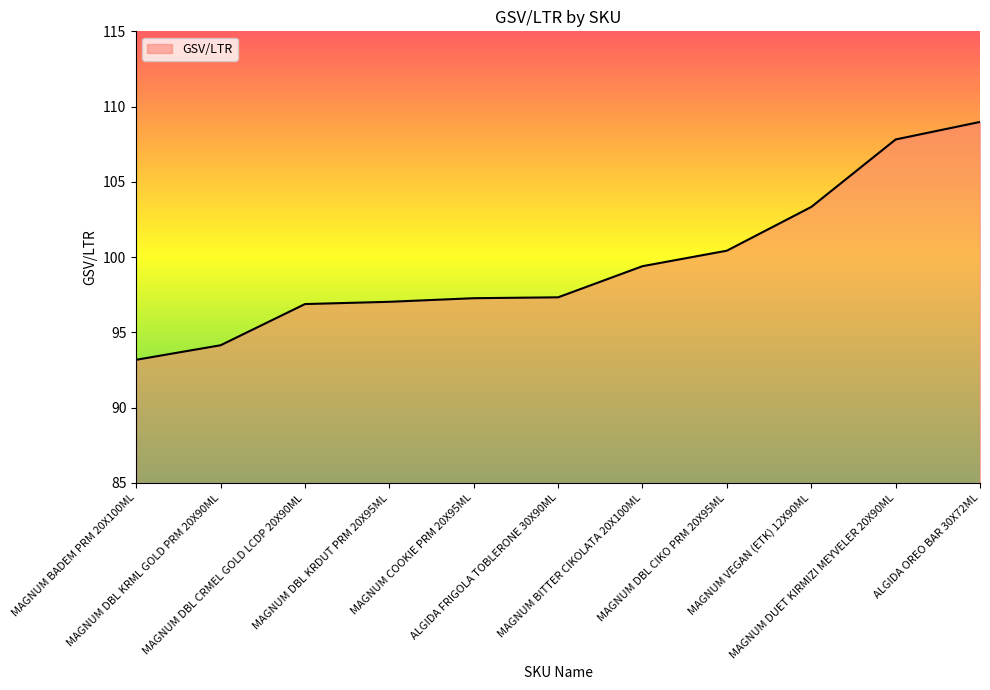

Reading right to left, transcribe all the data shown in this chart.

ALGIDA OREO BAR 30X72ML=109.0	MAGNUM DUET KIRMIZI MEYVELER 20X90ML=107.8	MAGNUM VEGAN (ETK) 12X90ML=103.3	MAGNUM DBL CIKO PRM 20X95ML=100.4	MAGNUM BITTER CIKOLATA 20X100ML=99.4	ALGIDA FRIGOLA TOBLERONE 30X90ML=97.3	MAGNUM COOKIE PRM 20X95ML=97.3	MAGNUM DBL KRDUT PRM 20X95ML=97.0	MAGNUM DBL CRMEL GOLD LCDP 20X90ML=96.9	MAGNUM DBL KRML GOLD PRM 20X90ML=94.1	MAGNUM BADEM PRM 20X100ML=93.2